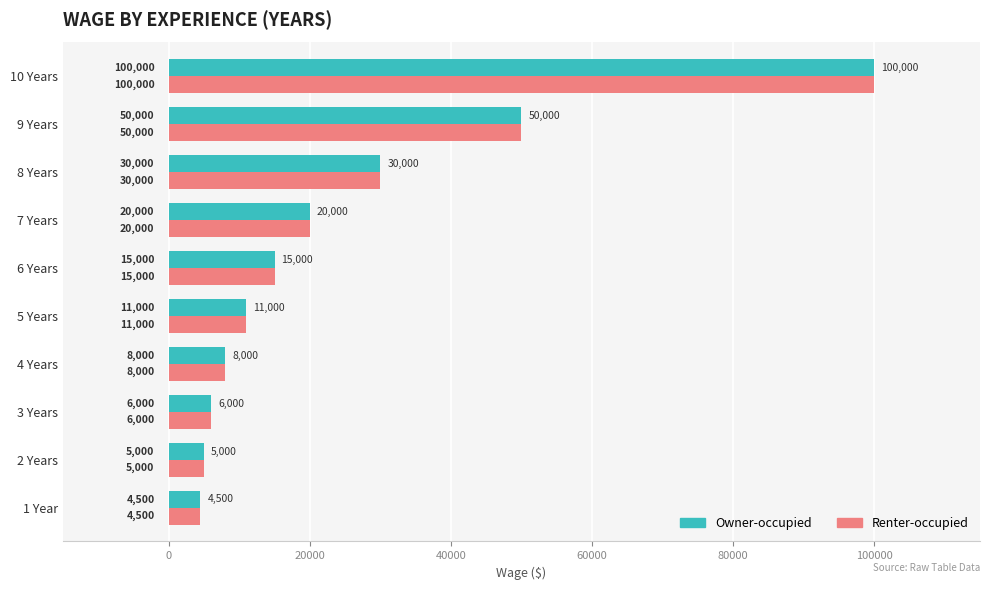

Which category has the lowest value across all series?

1 Year